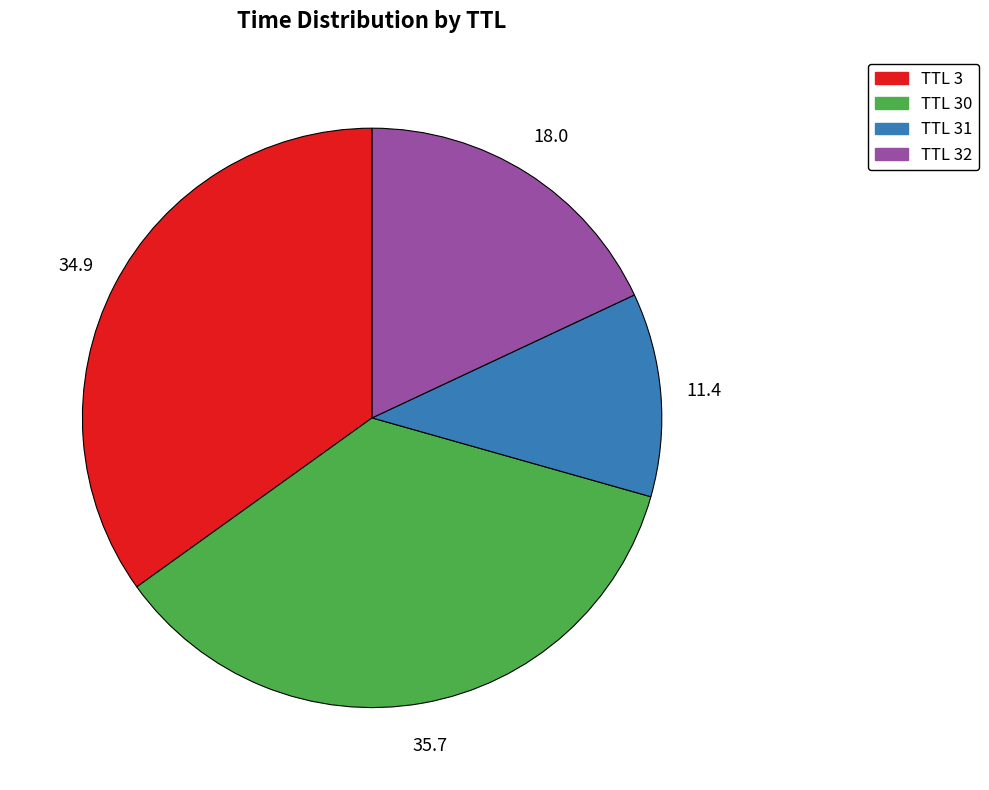

Count the number of slices in the pie.

4